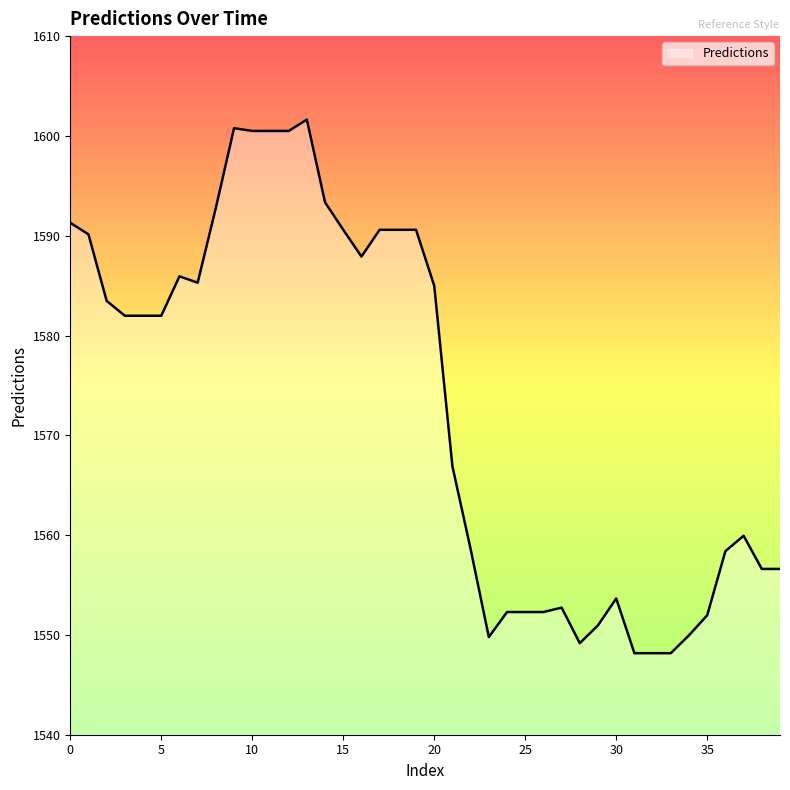

What is the greatest value displayed?

1601.6